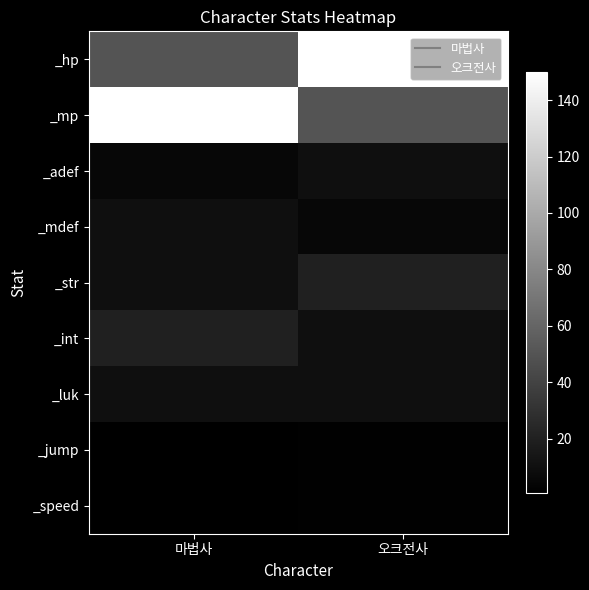

At how many categories does at least one series exceed 114?

2